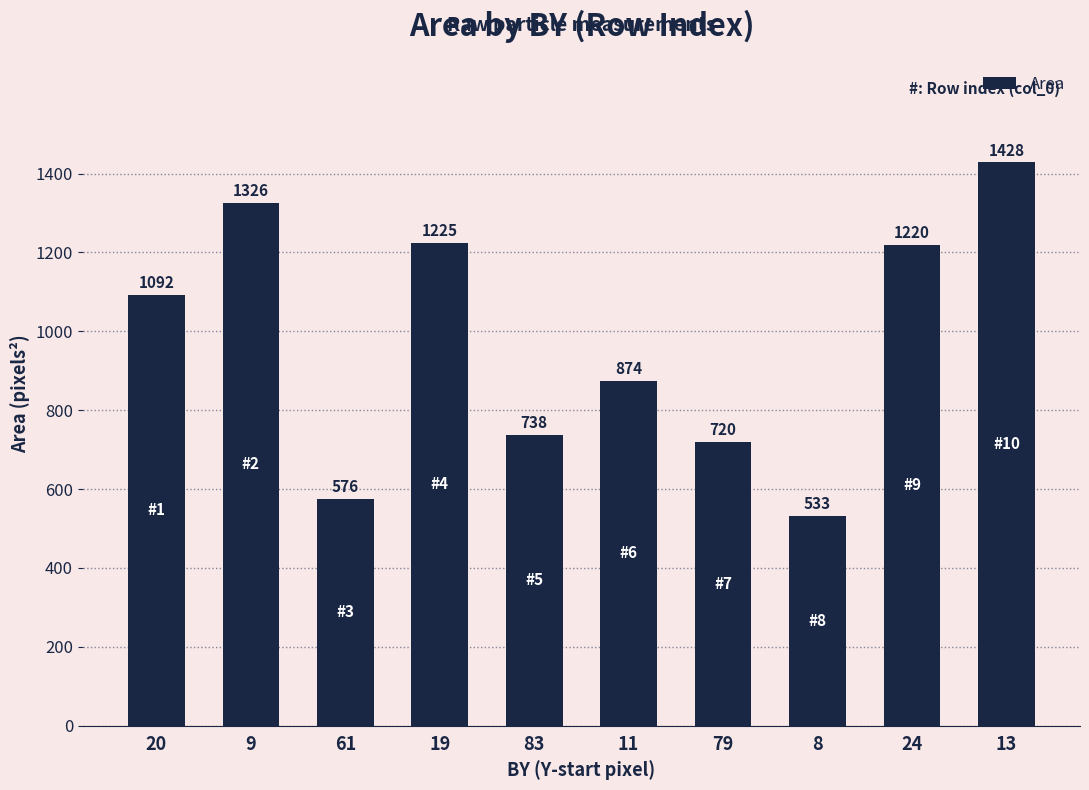

What position from the left is 79?

7